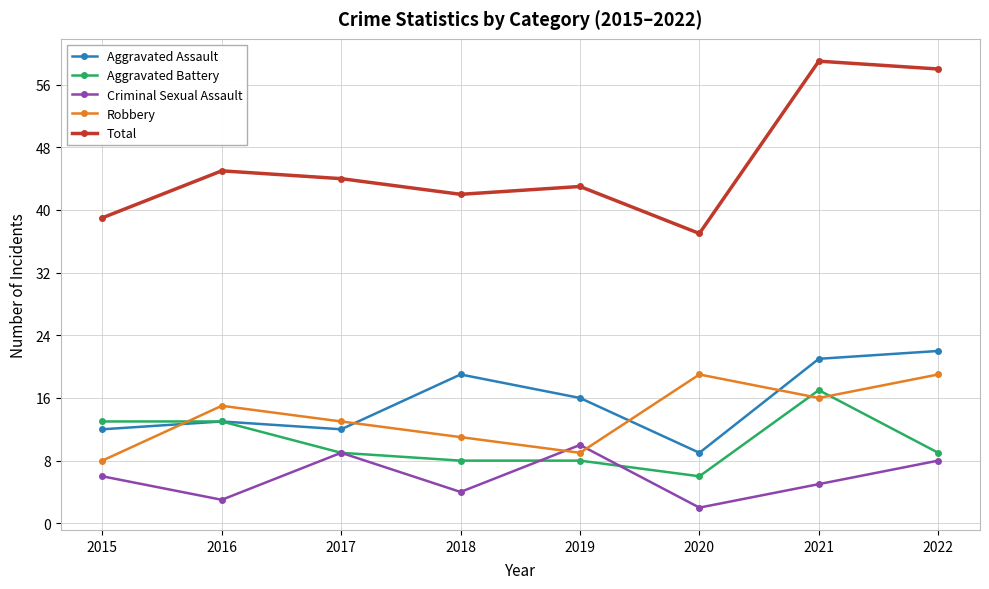

Reading left to right, extract all data points from this chart.

Aggravated Assault: 12	13	12	19	16	9	21	22
Aggravated Battery: 13	13	9	8	8	6	17	9
Criminal Sexual Assault: 6	3	9	4	10	2	5	8
Robbery: 8	15	13	11	9	19	16	19
Total: 39	45	44	42	43	37	59	58